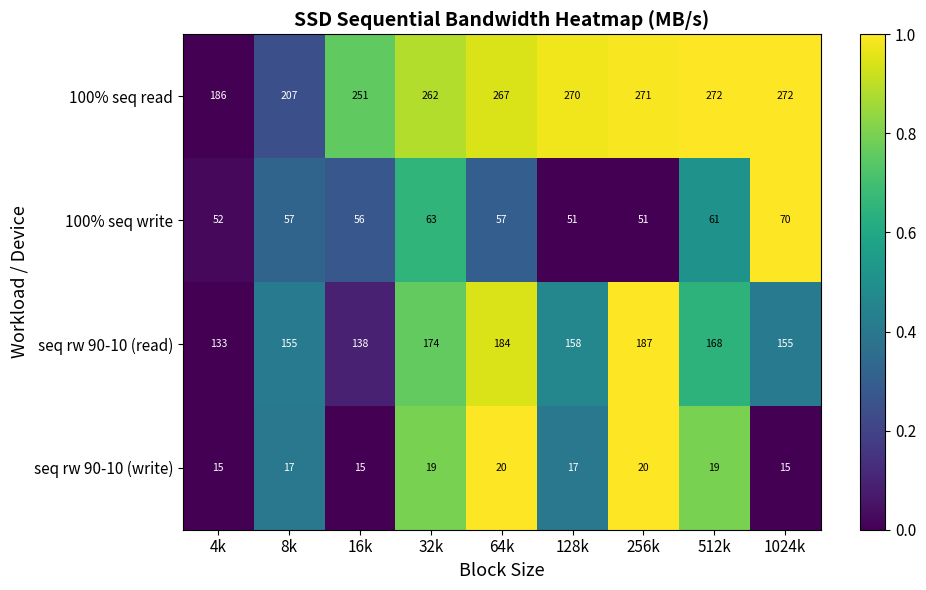

Which series changed the most between 32k and 512k?

100% seq read